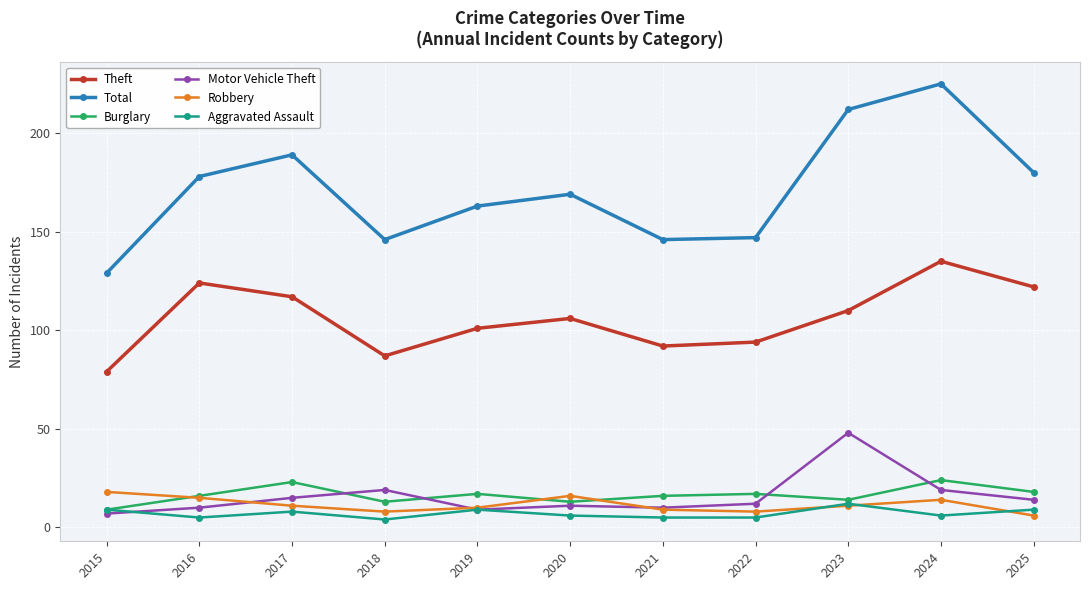

What are all the series names shown in the legend?

Theft, Total, Burglary, Motor Vehicle Theft, Robbery, Aggravated Assault